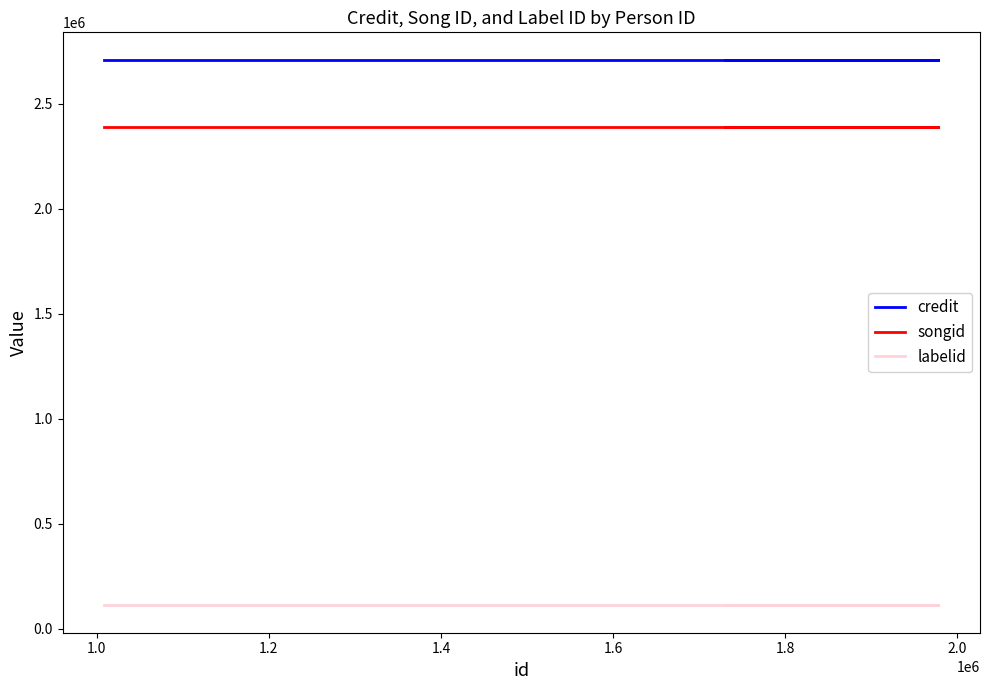

Is the value of songid at 1.4 greater than the value of labelid at 2.0?

Yes